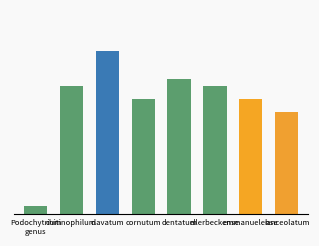

How many bars are there in total?

8